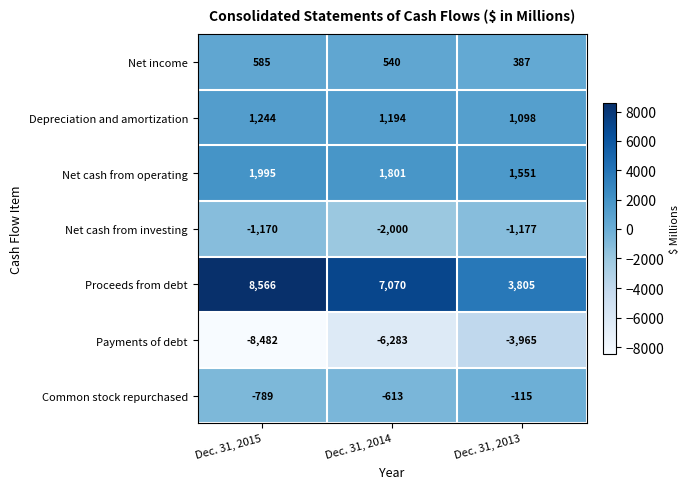

The Net cash from investing series shows -237 at Dec. 31, 2015. True or false?

False